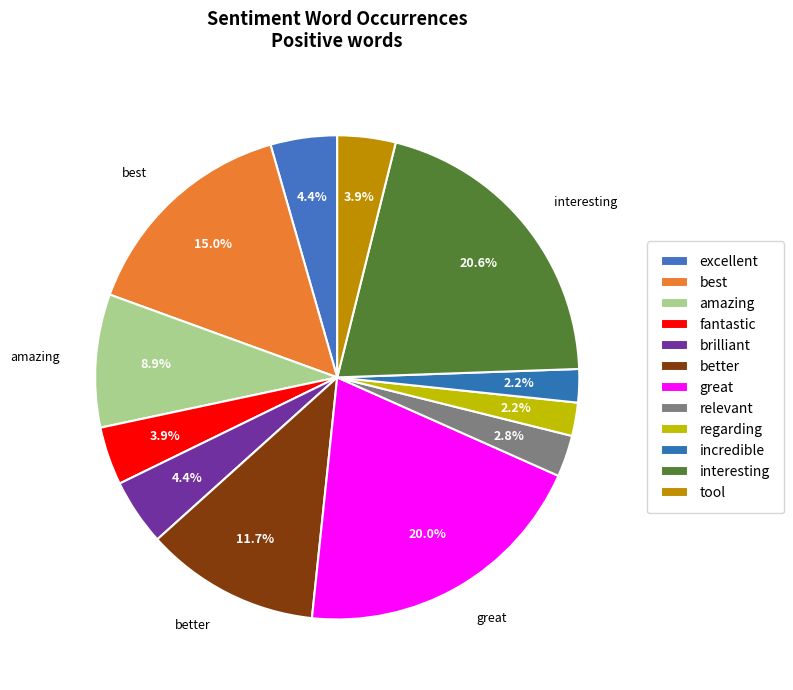

How many segments does this pie chart have?

12